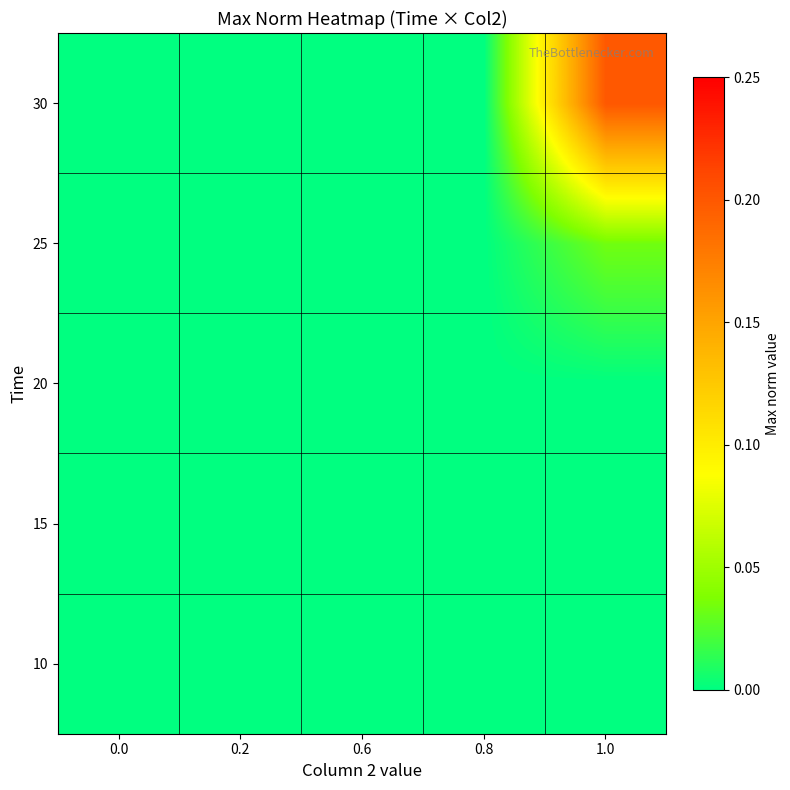

How many data points does each series have?

5